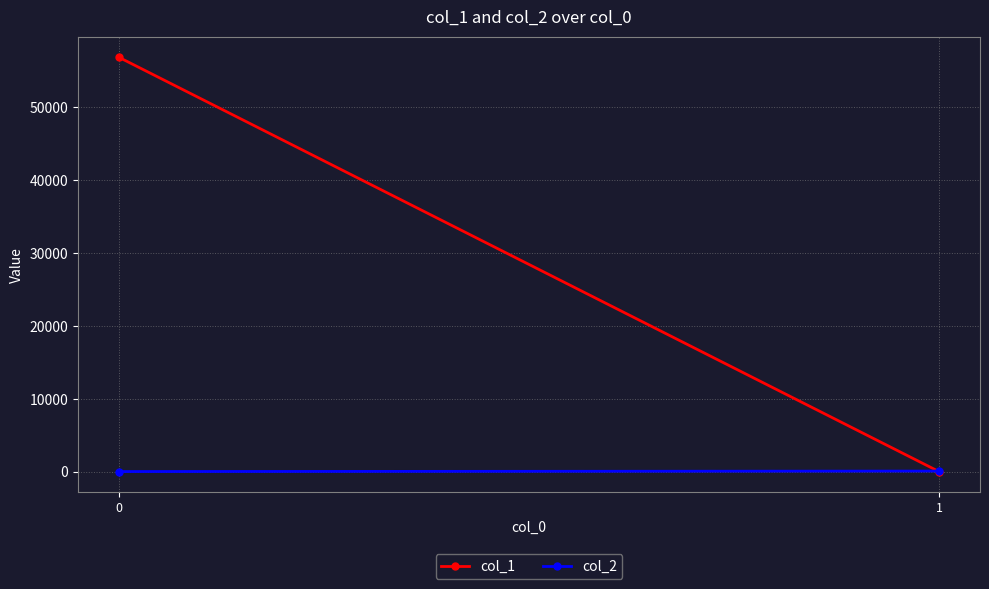

At 0, list the series in order from smallest to largest.

col_2, col_1